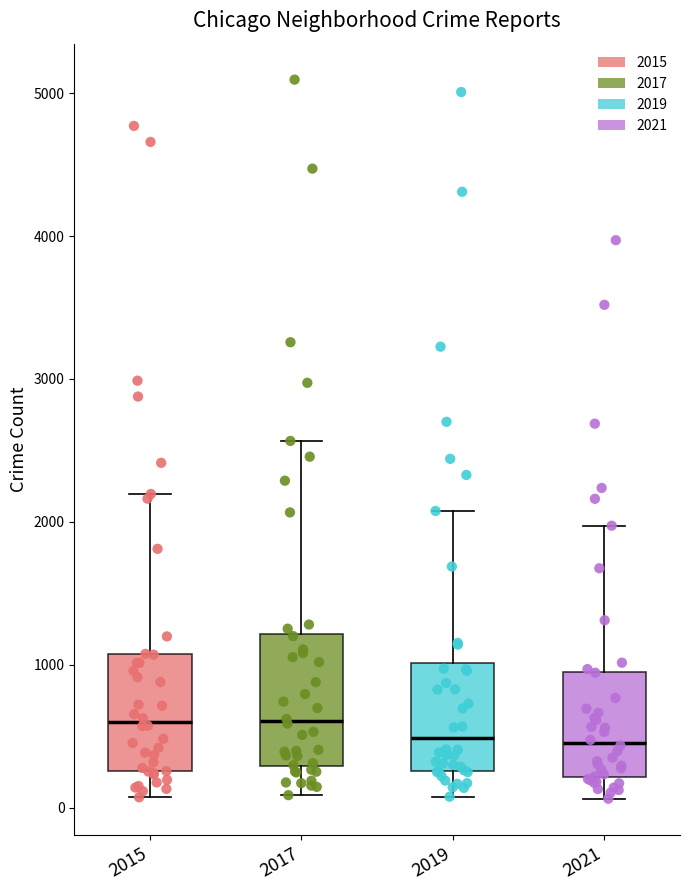

Reading left to right, read every box against the y-axis: the position of its median line, the range the box covers, and the ends of its whiskers. The values are not printed on the chart, so give them approximately, as read against the axis.

2015: median 600, box 300 to 1100, whiskers 100 to 2200
2017: median 600, box 300 to 1200, whiskers 100 to 2600
2019: median 500, box 300 to 1000, whiskers 100 to 2100
2021: median 500, box 200 to 1000, whiskers 100 to 2000